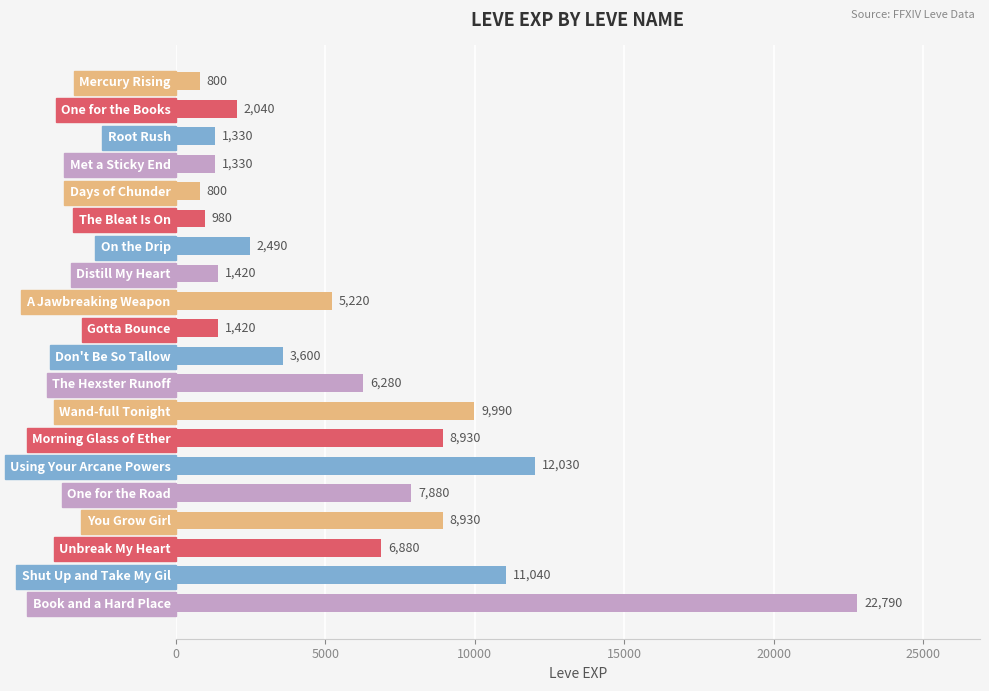

What is the value of the 14th bar from the top?

8930